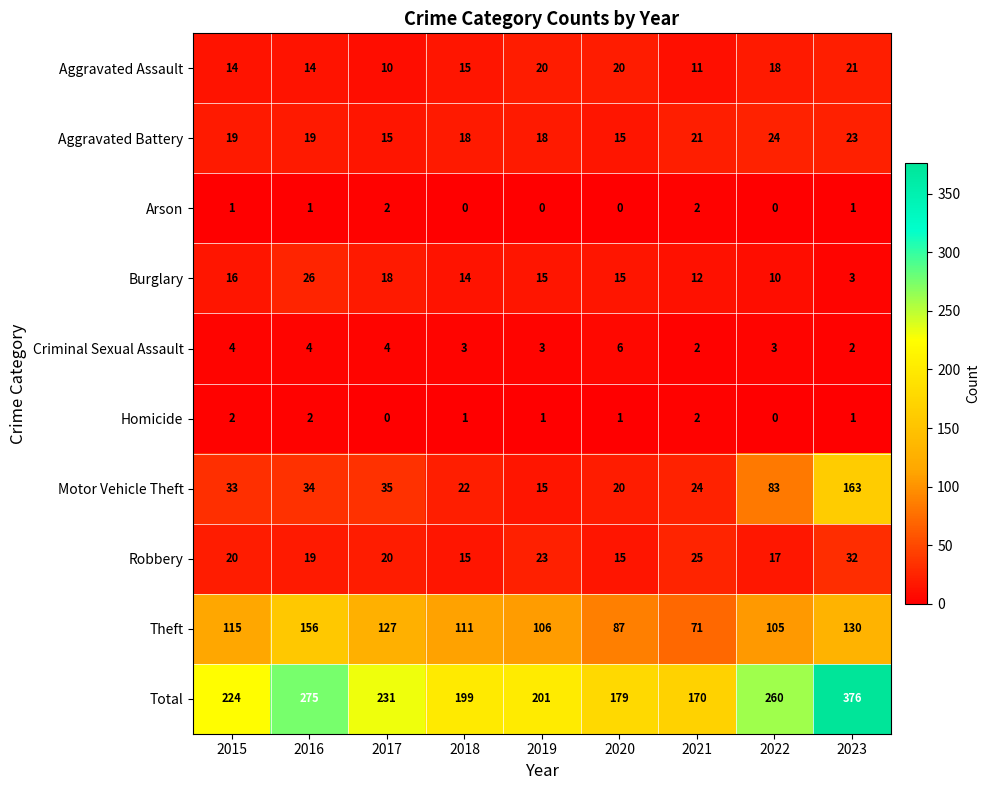

Which series has the largest total across all categories?

Total